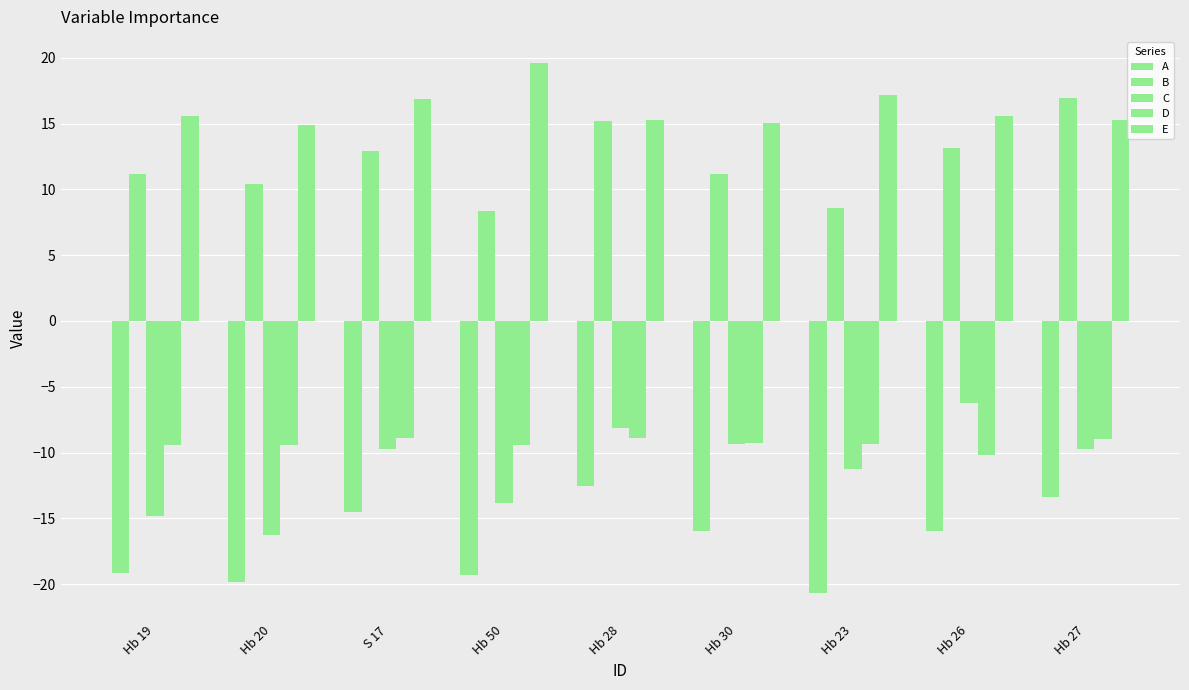

At which label does A reach its minimum?

Hb 23